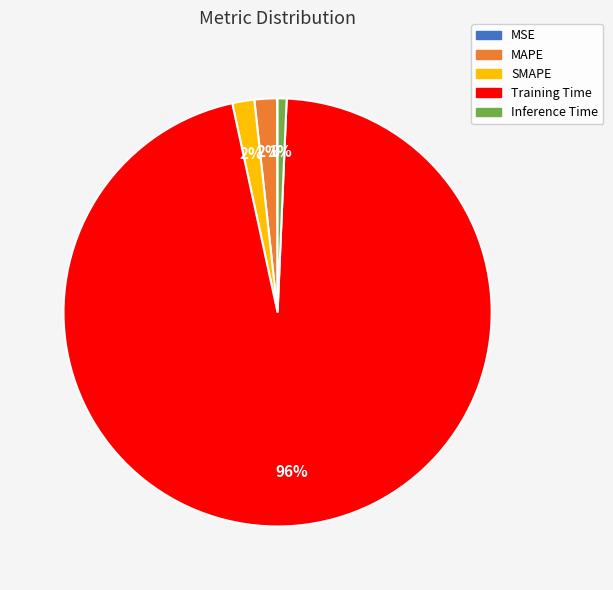

To the nearest percent, what is the average slice percentage?

20%